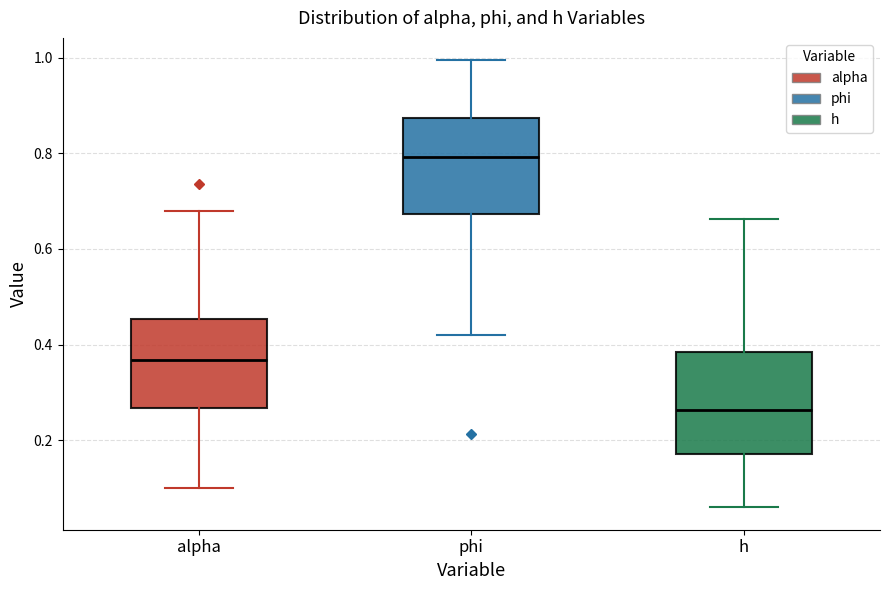

Reading left to right, read every box against the y-axis: the position of its median line, the range the box covers, and the ends of its whiskers. The values are not printed on the chart, so give them approximately, as read against the axis.

alpha: median 0.36, box 0.26 to 0.46, whiskers 0.10 to 0.68
phi: median 0.80, box 0.68 to 0.88, whiskers 0.42 to 1.00
h: median 0.26, box 0.18 to 0.38, whiskers 0.06 to 0.66